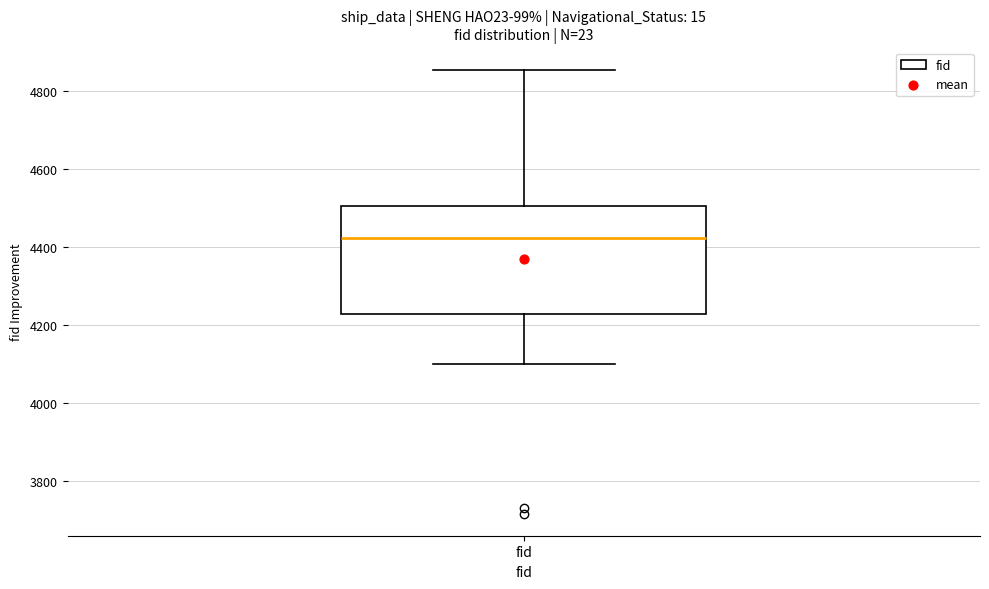

Transcribe this box plot: give where the median line is, the range the box spans, and where the two whiskers end, as read against the y-axis. The values are not printed on the chart, so give them approximately, as read against the axis.

median 4420, box 4220 to 4500, whiskers 4100 to 4860